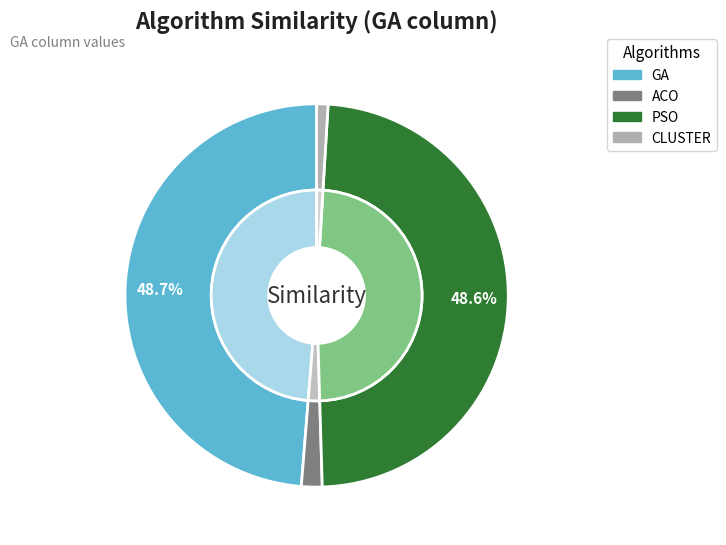

Combined, do GA and PSO account for over 50%?

Yes